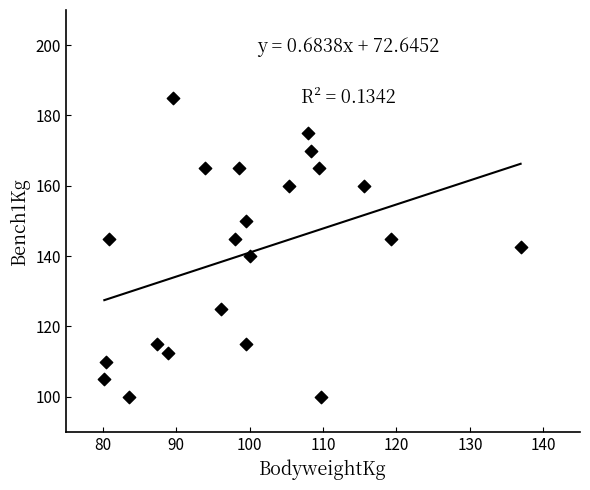

What is the range of Y values (max minus min)?

85.0